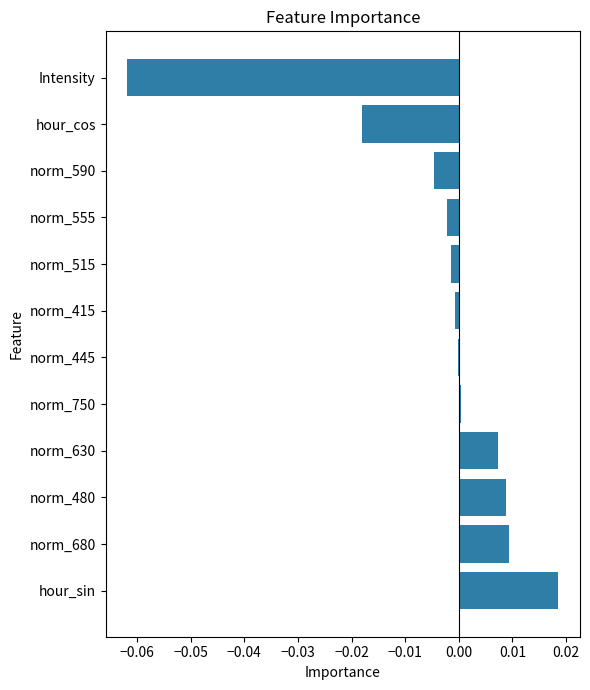

At which category does the chart reach its peak across all series?

hour_sin